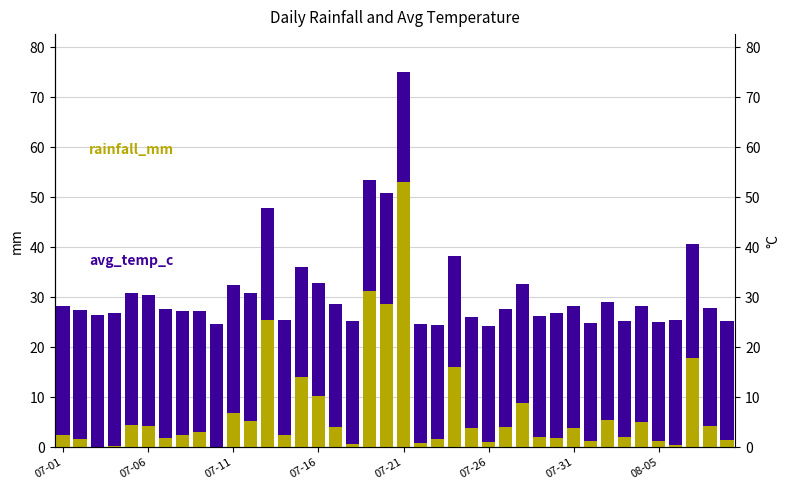

How many groups of bars are there?

40